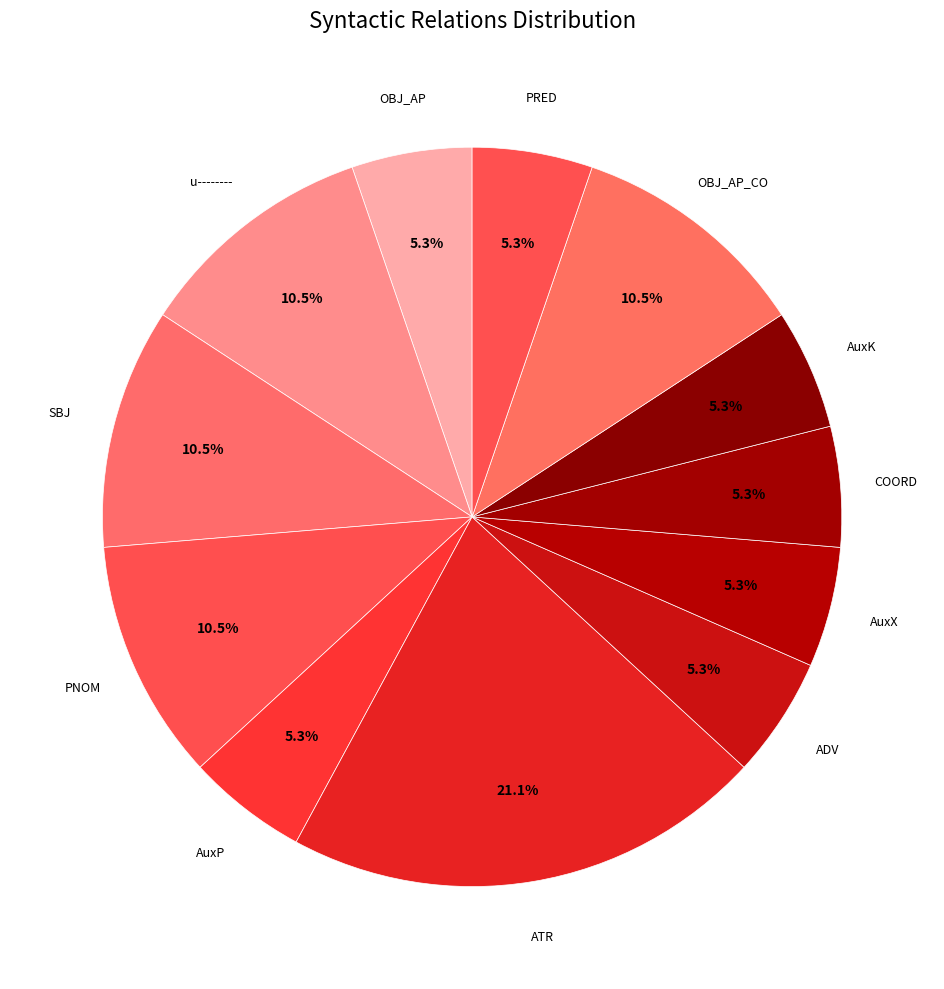

Which category has the smallest portion of the pie?

OBJ_AP